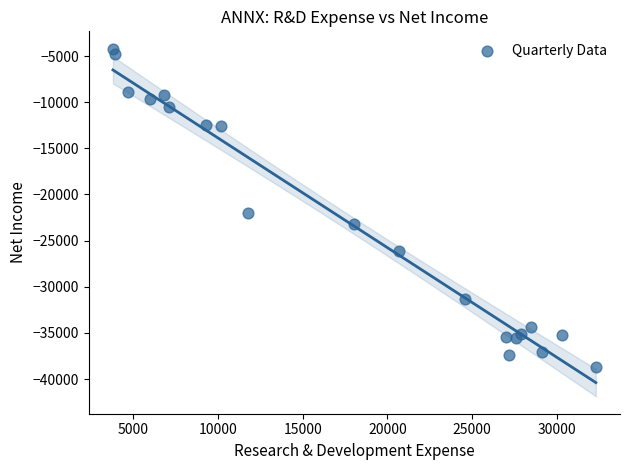

What is the range of Y values (max minus min)?

34500